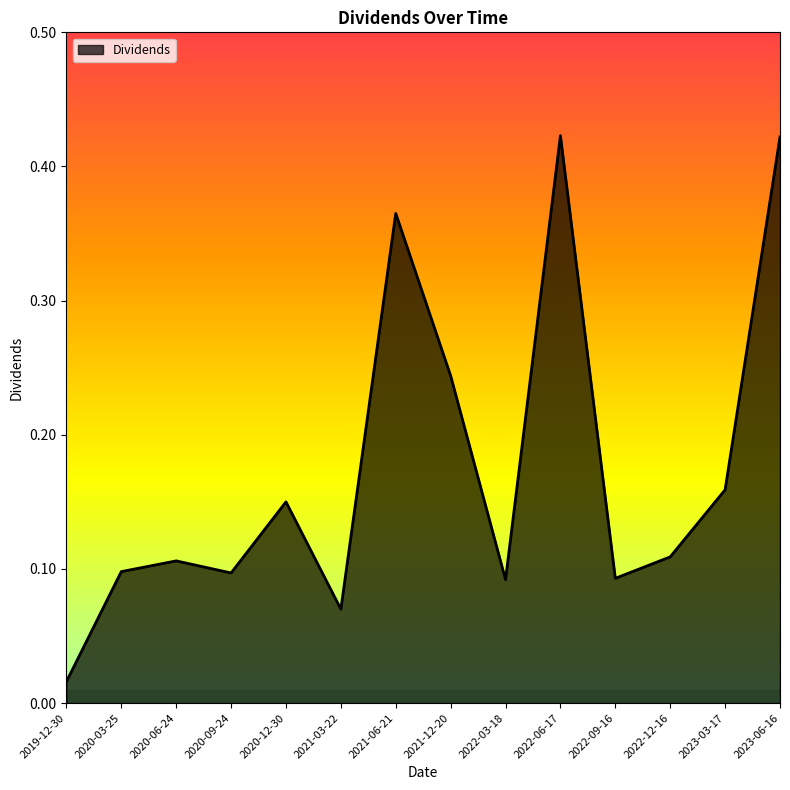

True or false: there are more than 1 points higher than both neighbors.

True